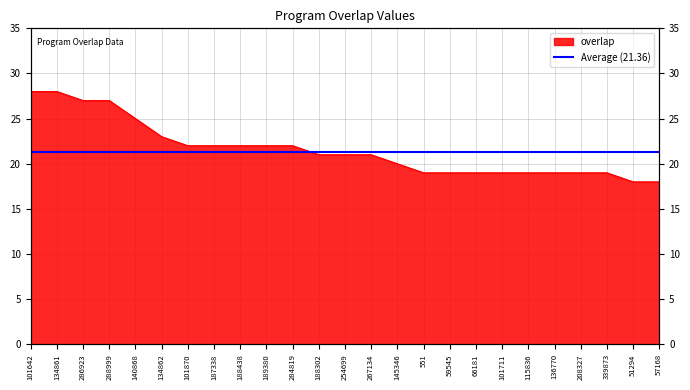

At which label is the value closest to 23?

134862